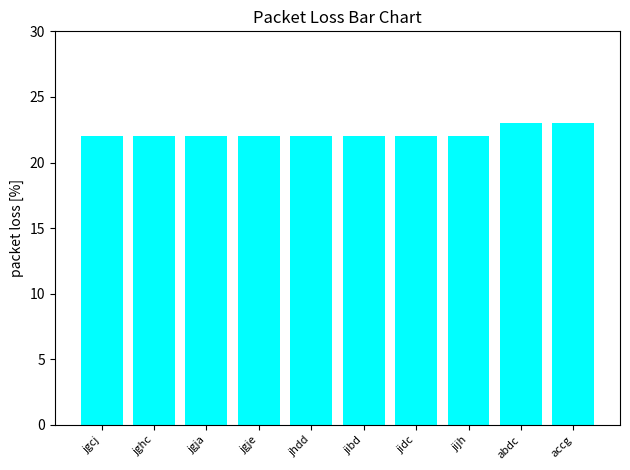

Approximately how many times larger is the value at jijh compared to jidc?

1.0